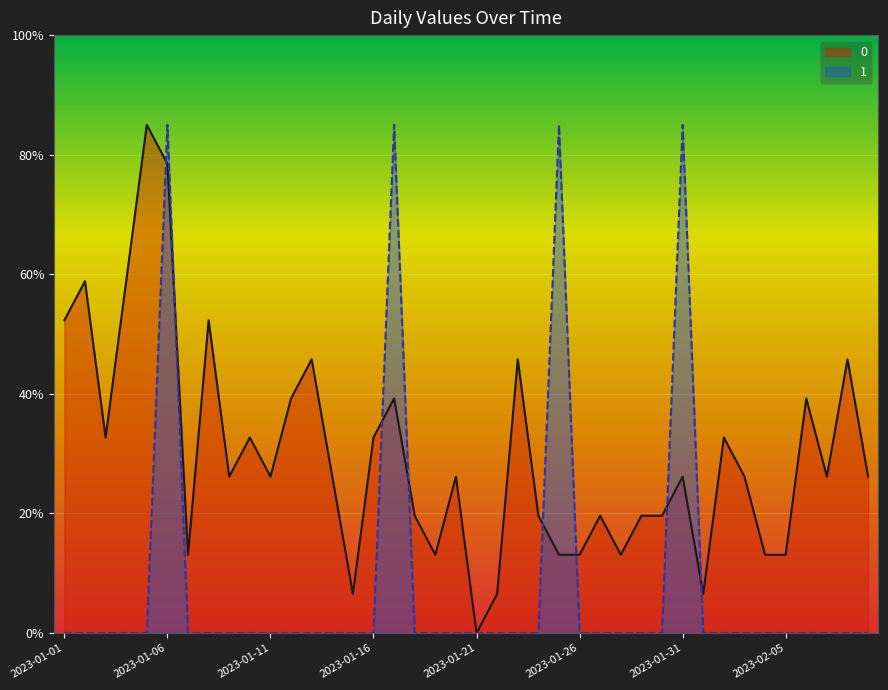

Which label corresponds to the smallest value in the chart?

2023-01-21